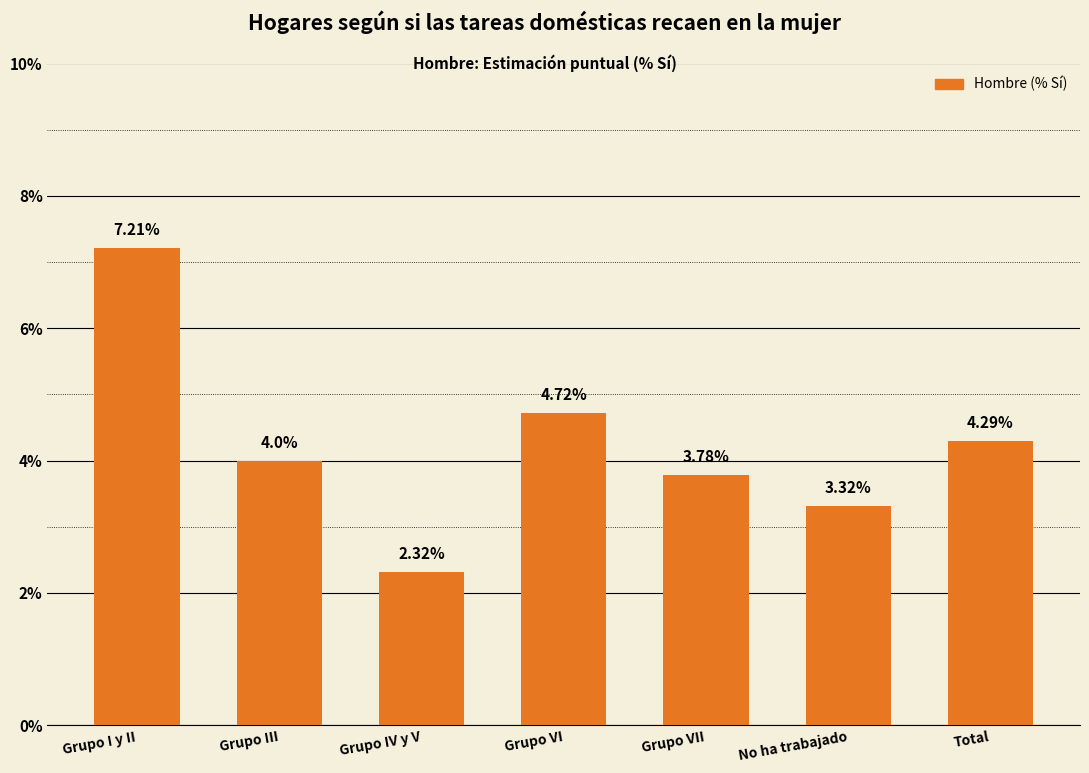

Which has a higher value, Grupo I y II or Grupo VII?

Grupo I y II